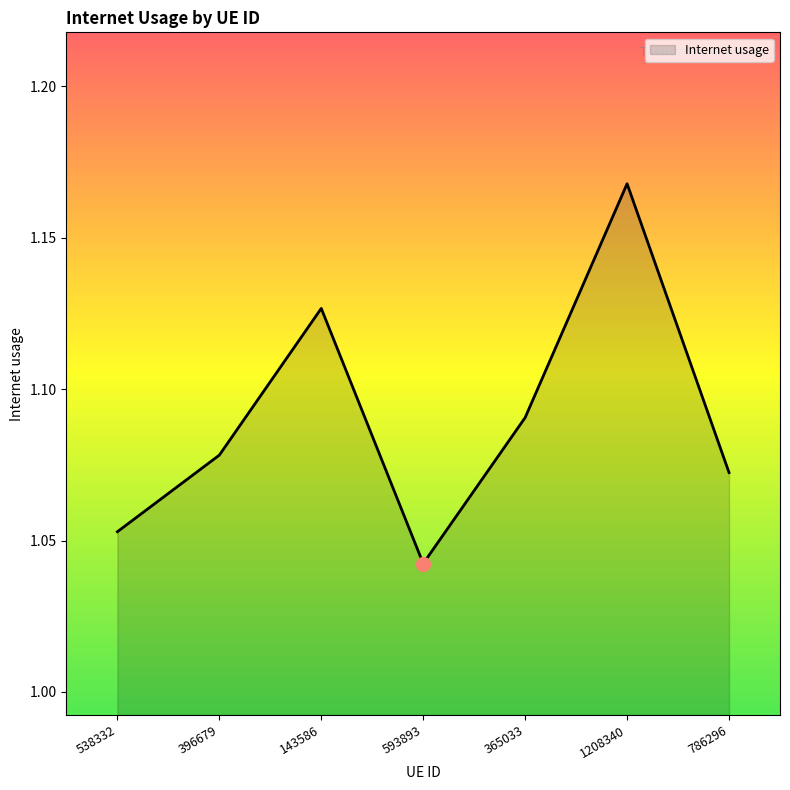

Does the chart have visible grid lines?

No